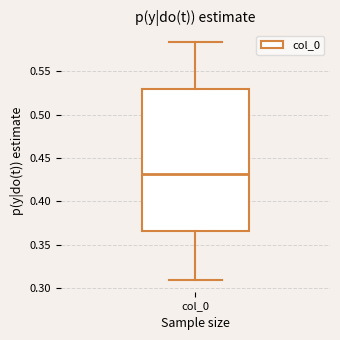

Transcribe this box plot: give where the median line is, the range the box spans, and where the two whiskers end, as read against the y-axis. The values are not printed on the chart, so give them approximately, as read against the axis.

median 0.430, box 0.365 to 0.530, whiskers 0.310 to 0.585